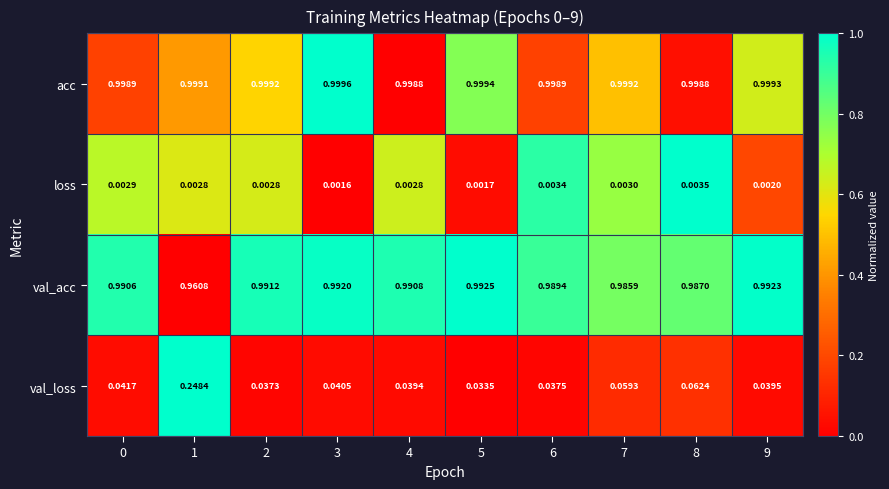

List the series in order of their peak value, highest first.

acc, val_acc, val_loss, loss